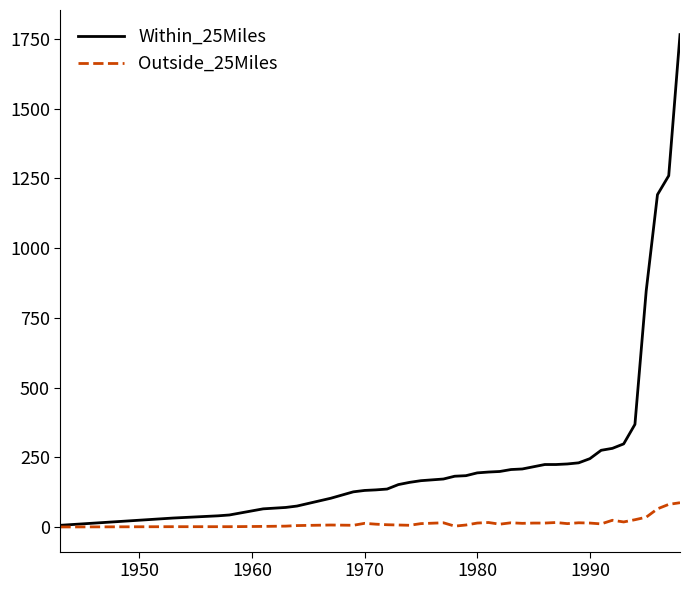

Which series has the widest spread of values?

Within_25Miles